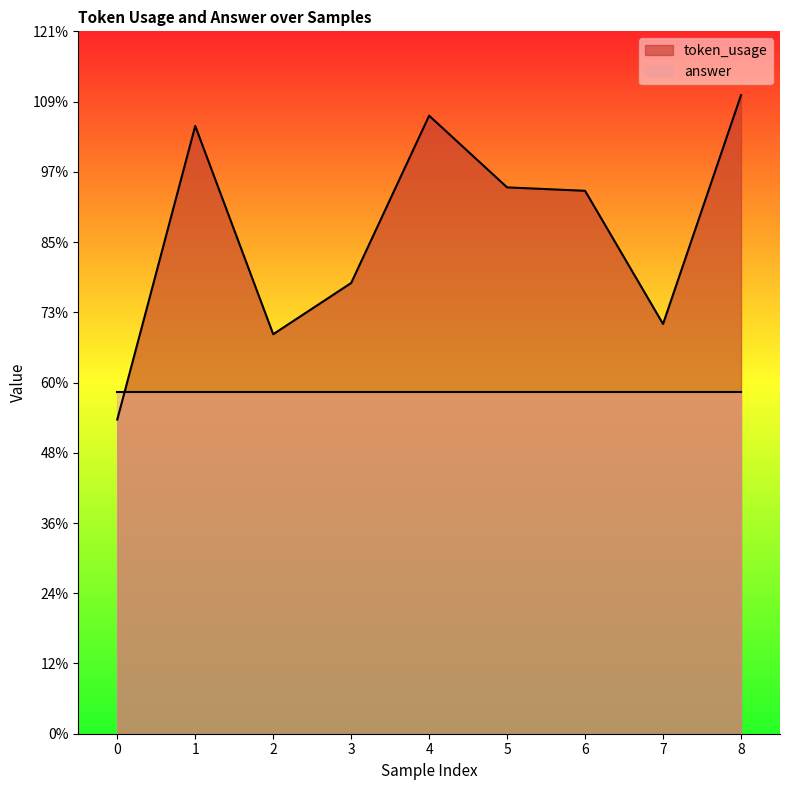

Reading left to right, list all the values displayed in this chart.

92	178	117	132	181	160	159	120	187